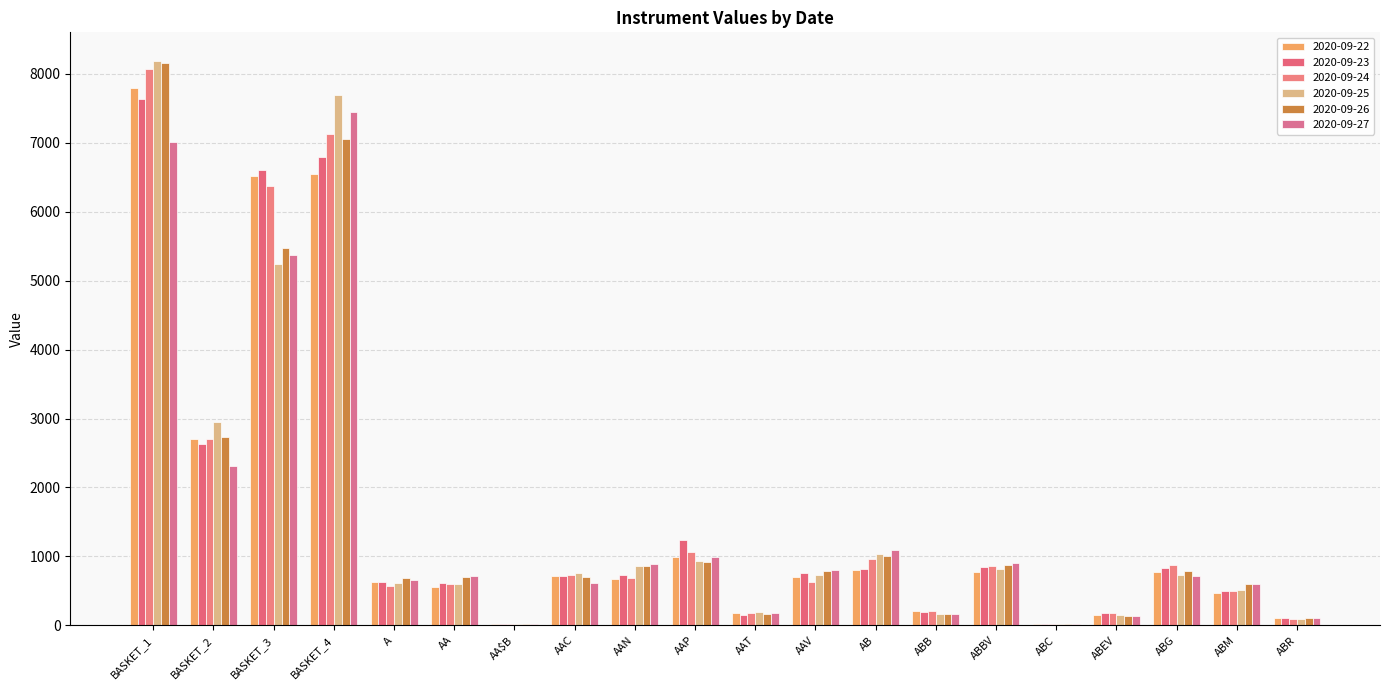

Rank the series at ABC from highest to lowest value.

2020-09-27, 2020-09-26, 2020-09-22, 2020-09-25, 2020-09-24, 2020-09-23